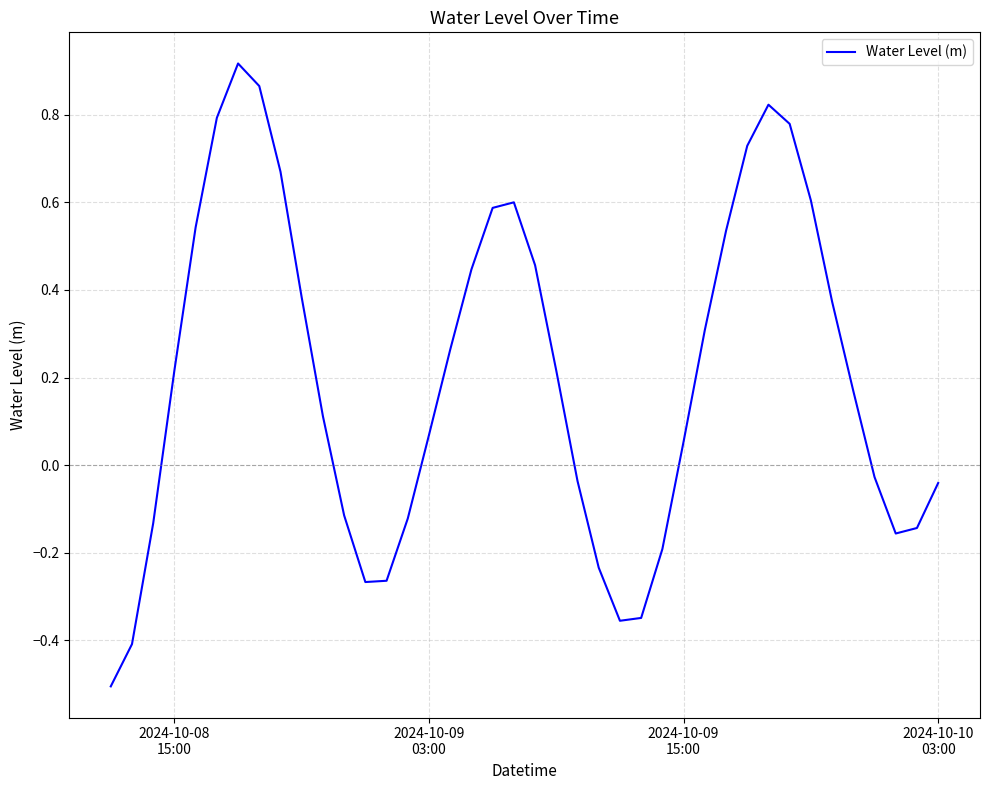

How many lines are shown in the chart?

1